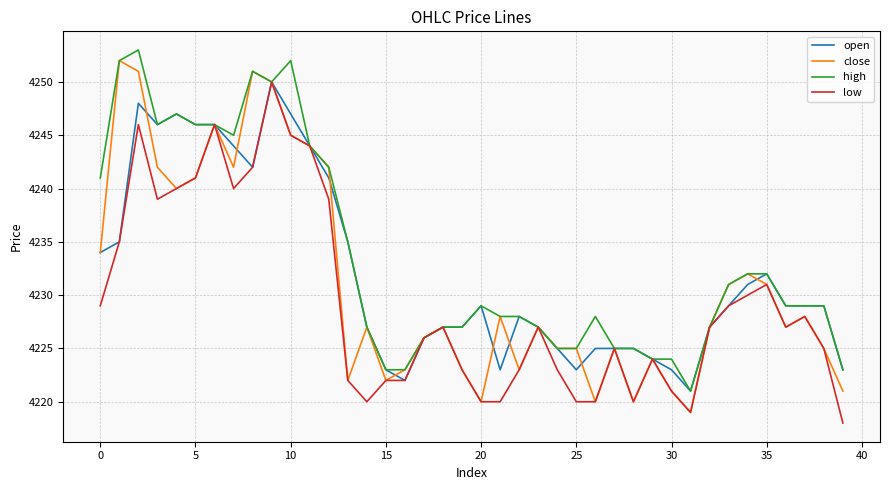

What is the minimum value shown in the chart?

4218